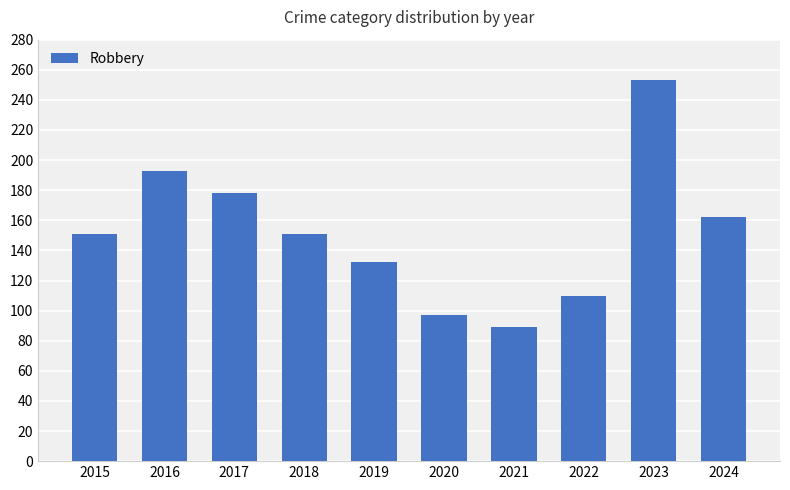

Reading left to right, list all the values displayed in this chart.

151	193	178	151	132	97	89	110	253	162